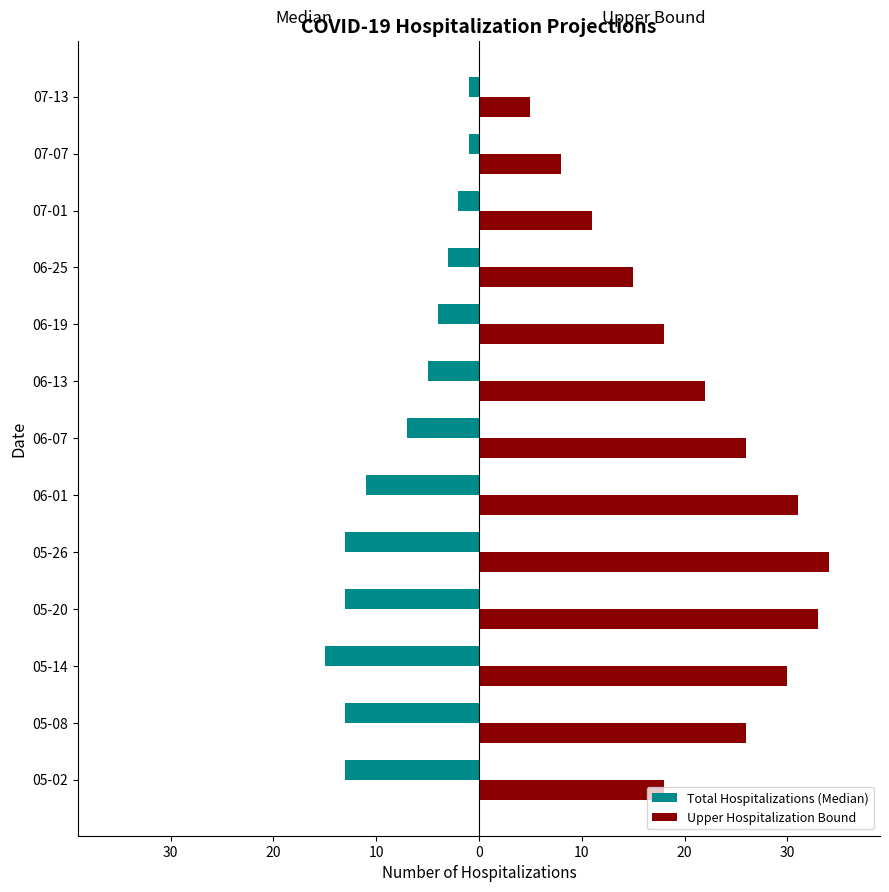

What are all the series names shown in the legend?

Total Hospitalizations (Median), Upper Hospitalization Bound